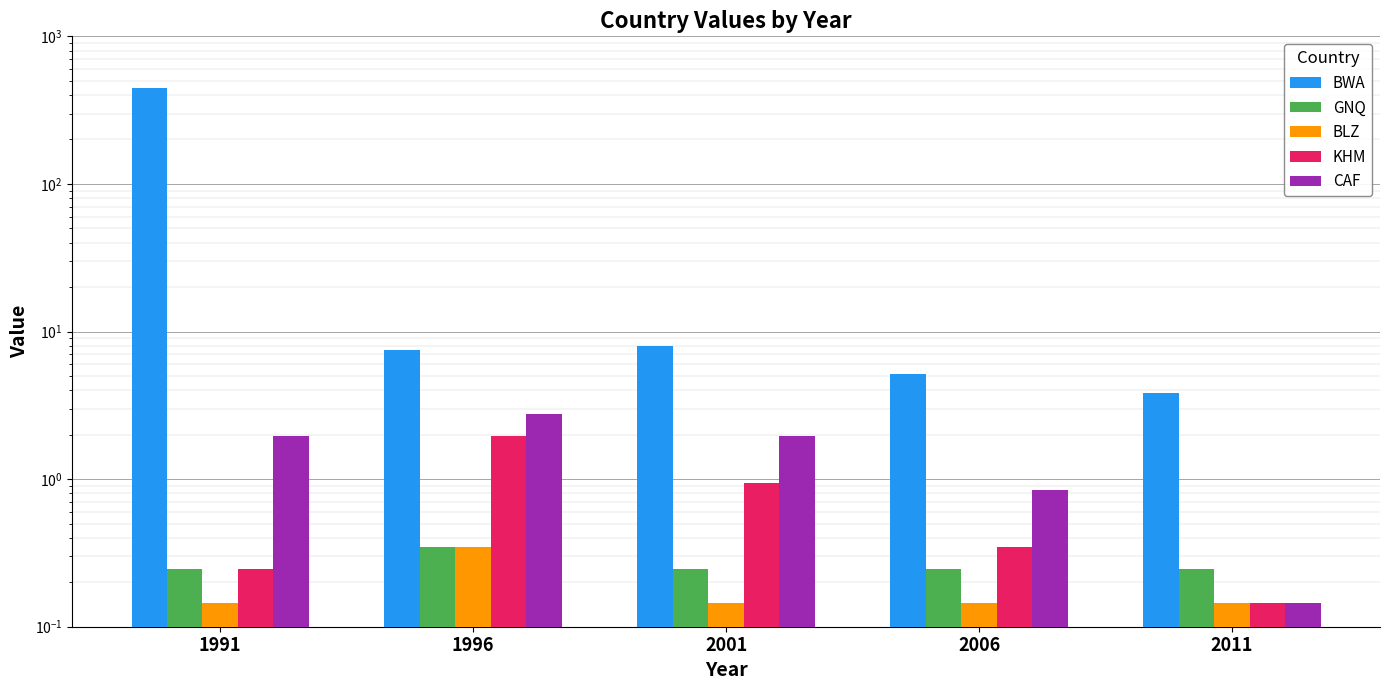

Reading left to right, list all the values displayed in this chart.

BWA: 445.0	7.4	7.9	5.1	3.8
GNQ: 0.2	0.3	0.2	0.2	0.2
BLZ: 0.1	0.3	0.1	0.1	0.1
KHM: 0.2	1.9	0.9	0.3	0.1
CAF: 1.9	2.7	1.9	0.8	0.1